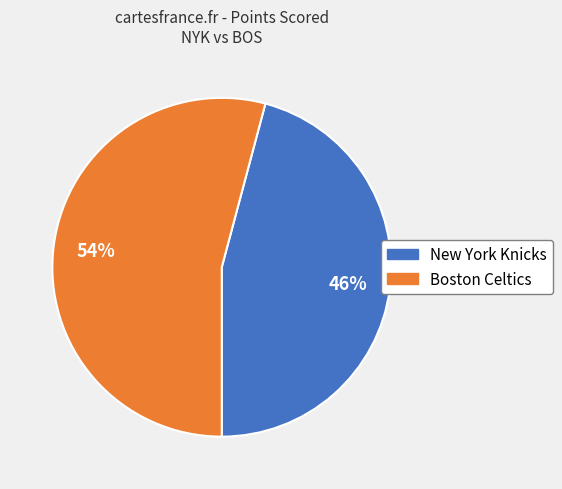

Is the sum of New York Knicks and Boston Celtics greater than half?

Yes